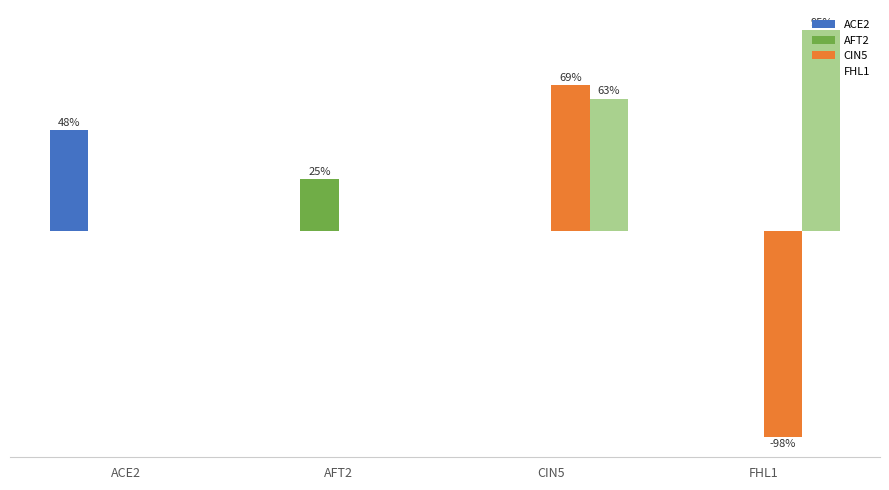

What are all the series names shown in the legend?

ACE2, AFT2, CIN5, FHL1